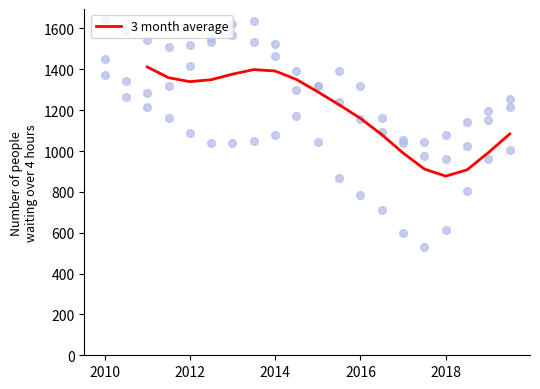

What is the minimum value for 3 month average?

876.9